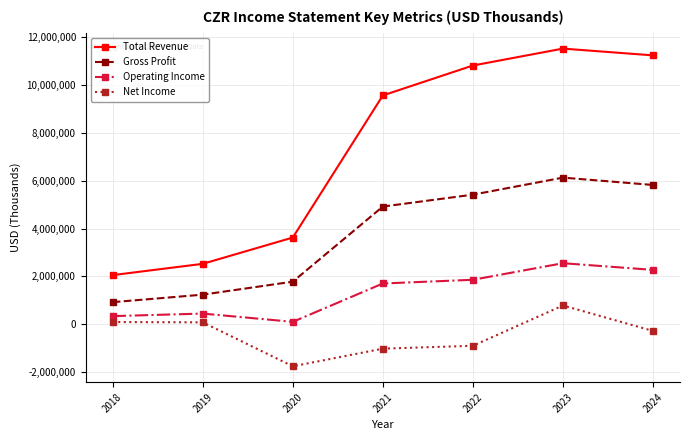

What is the sum of all Total Revenue values?

51376000